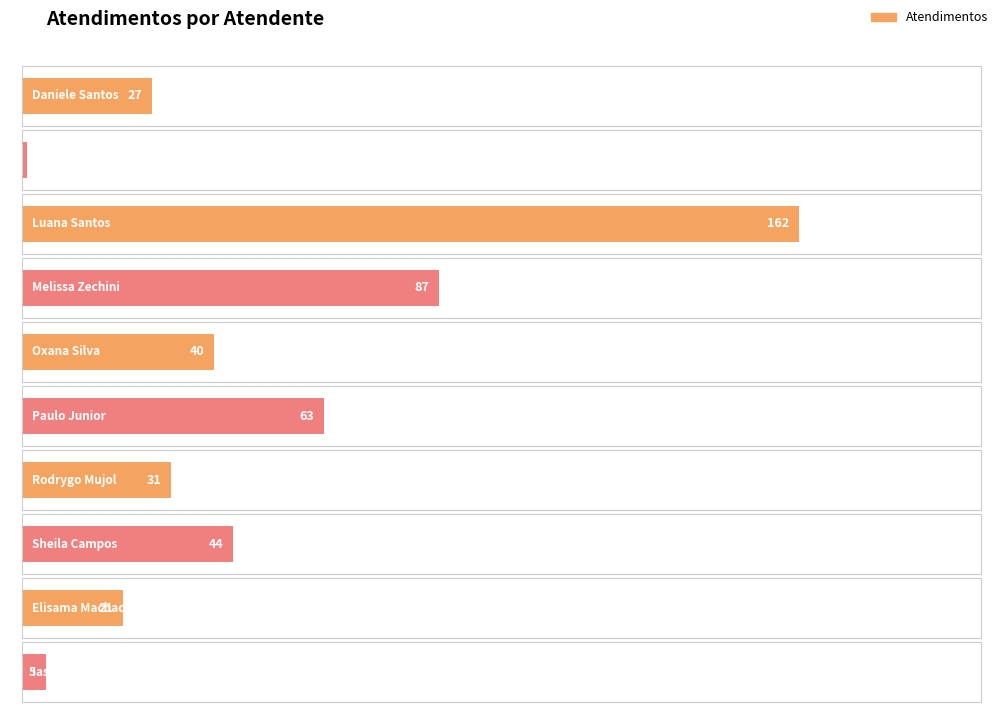

What is the maximum value shown in the chart?

162